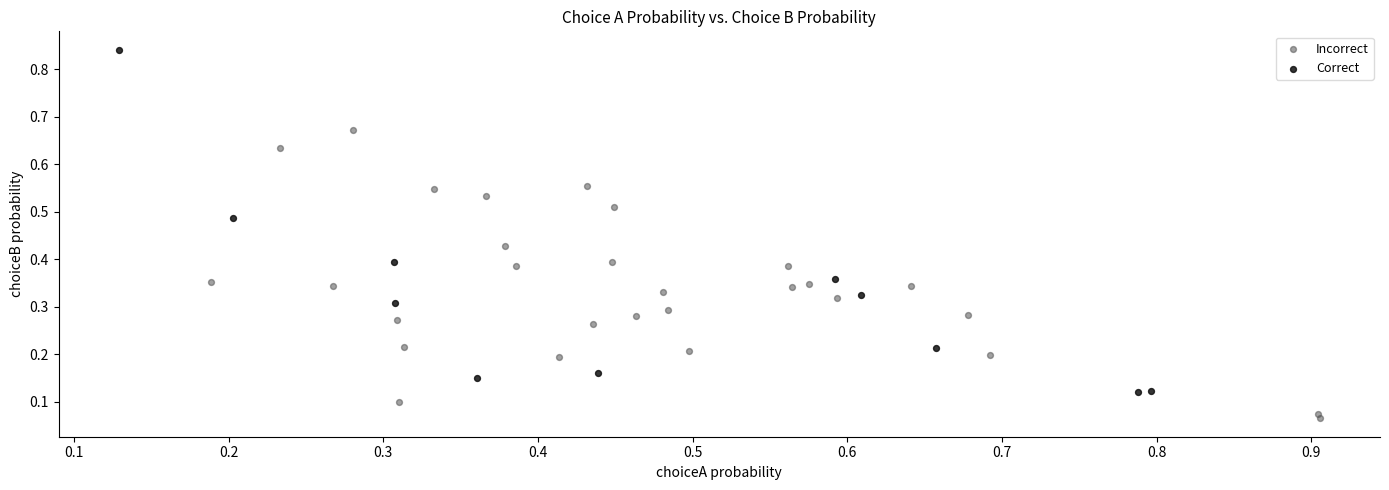

Which series has the widest spread of Y values?

Correct